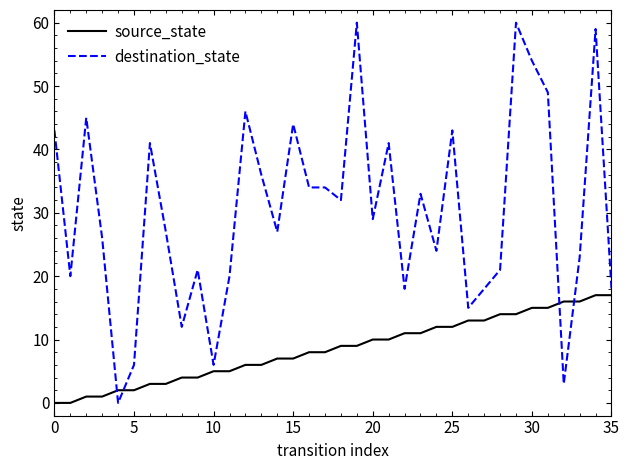

Which series has the largest range (max minus min)?

destination_state